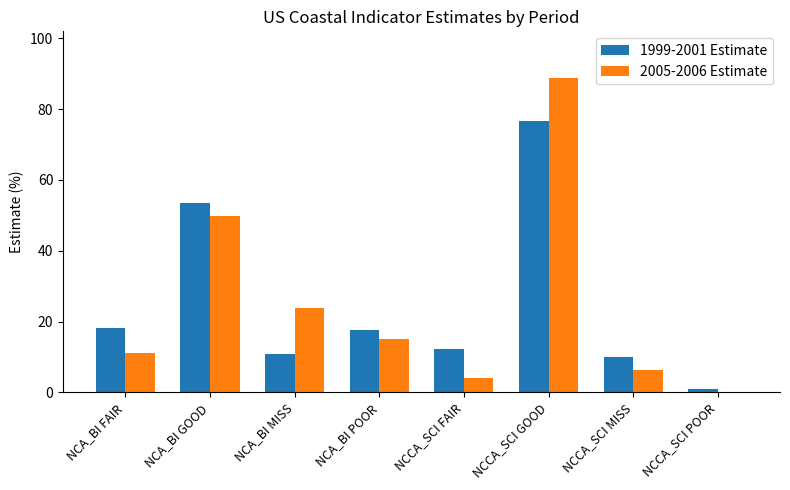

What is the difference between the 1999-2001 Estimate values at NCA_BI MISS and NCCA_SCI POOR?

9.8